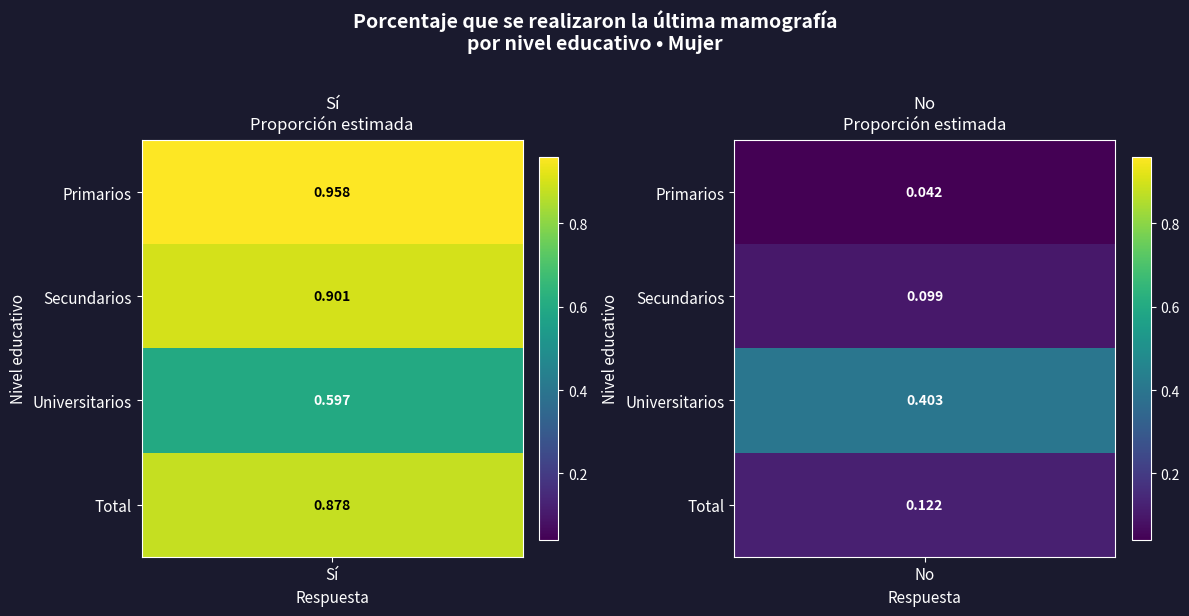

Reading right to left, what are all the values shown in this chart?

Sí: Total=0.9	Universitarios=0.6	Secundarios=0.9	Primarios=1.0
No: Total=0.1	Universitarios=0.4	Secundarios=0.1	Primarios=0.0